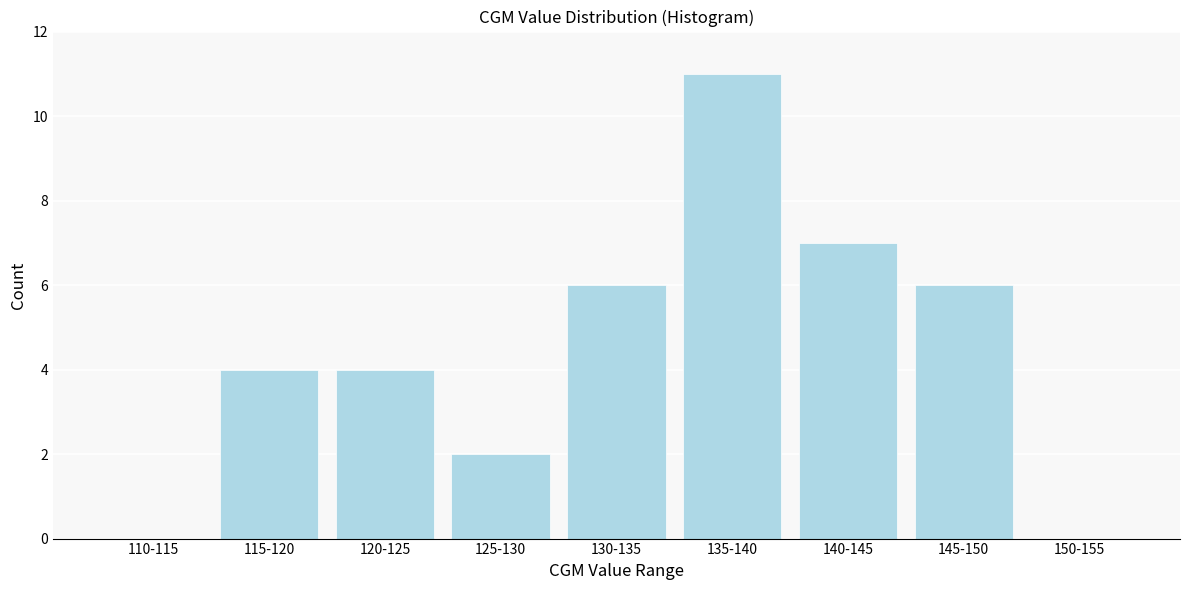

Reading right to left, transcribe all the data shown in this chart.

150-155=0	145-150=6	140-145=7	135-140=11	130-135=6	125-130=2	120-125=4	115-120=4	110-115=0